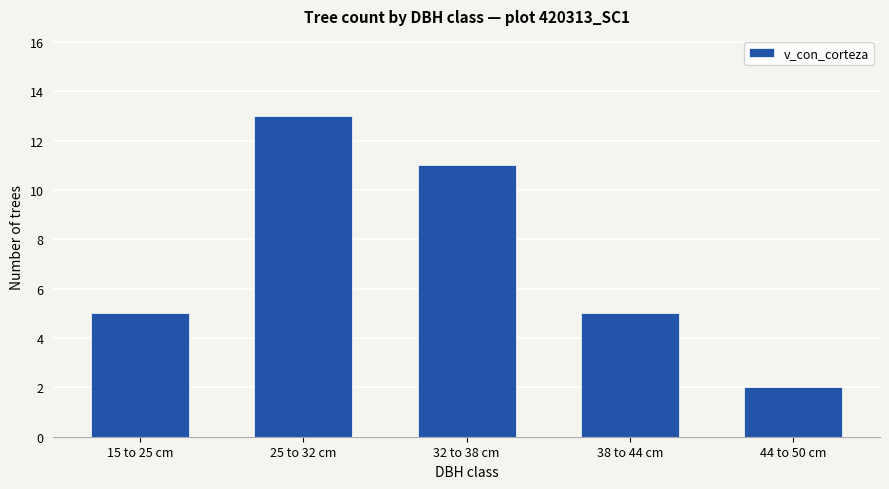

What is the sum of all values?

36